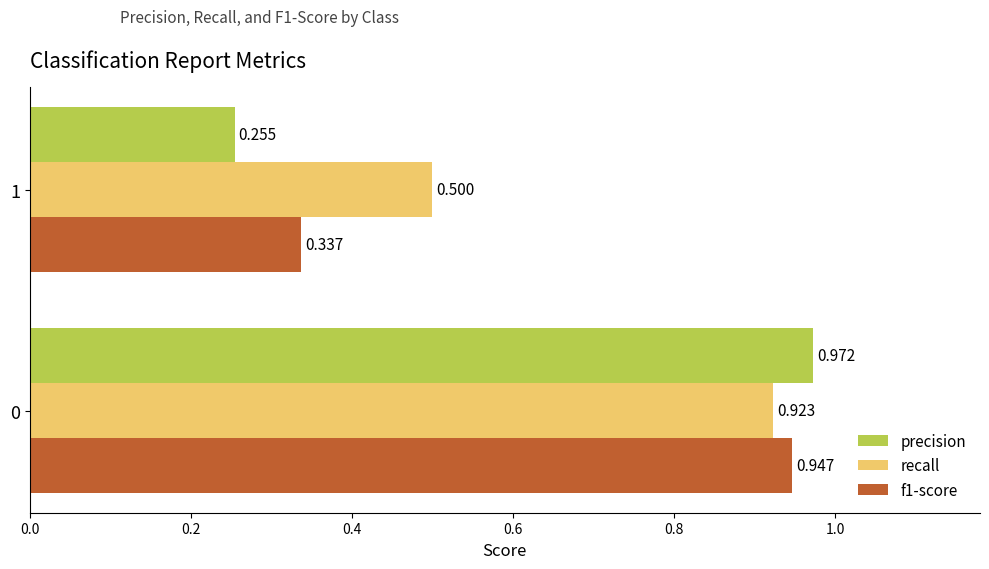

Which series has the largest total across all categories?

recall